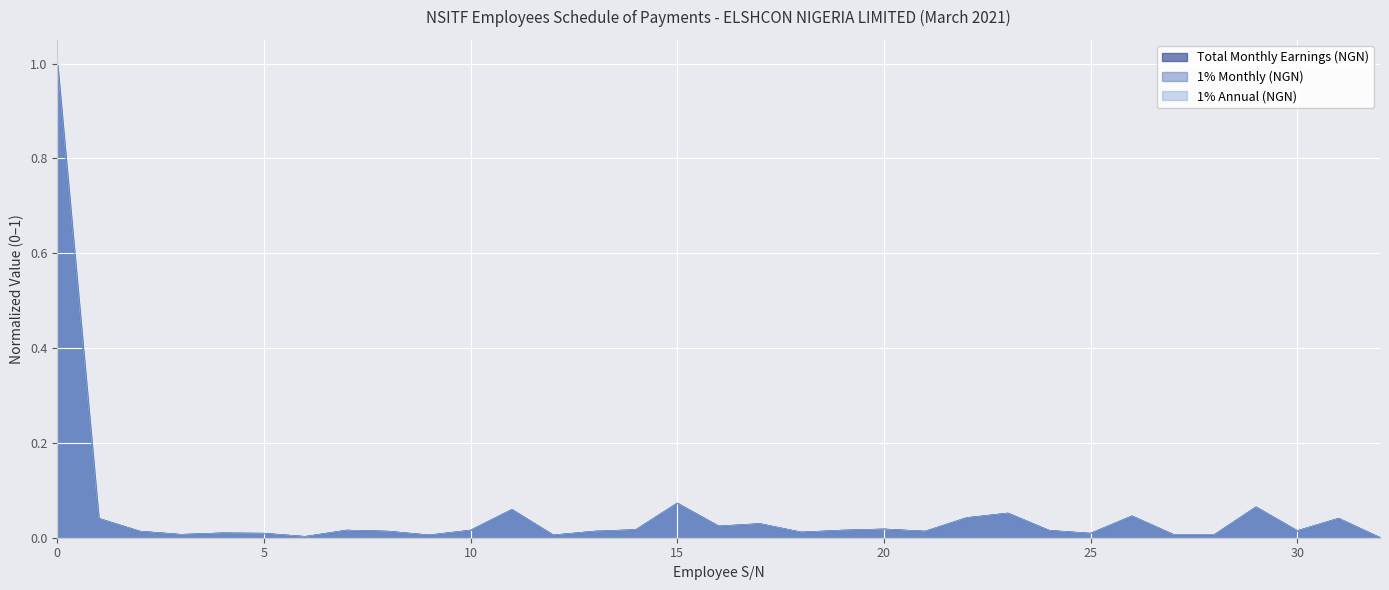

Between which two adjacent categories do 1% Annual (NGN) and 1% Monthly (NGN) first intersect?

31 and 32